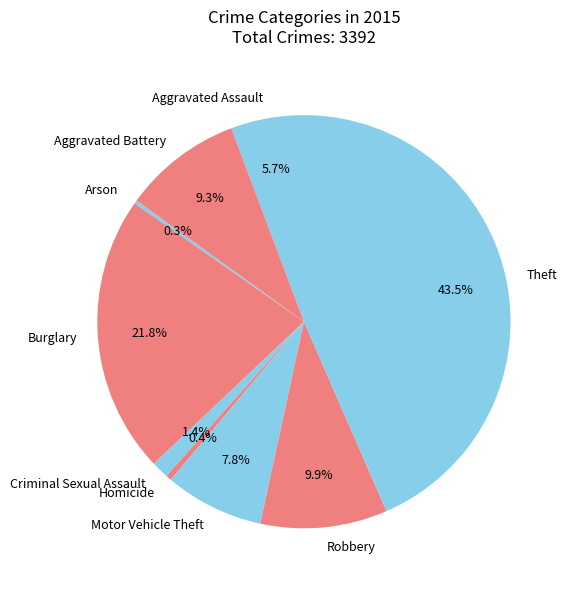

To the nearest percent, what is the difference between the largest and smallest slice percentages?

43%